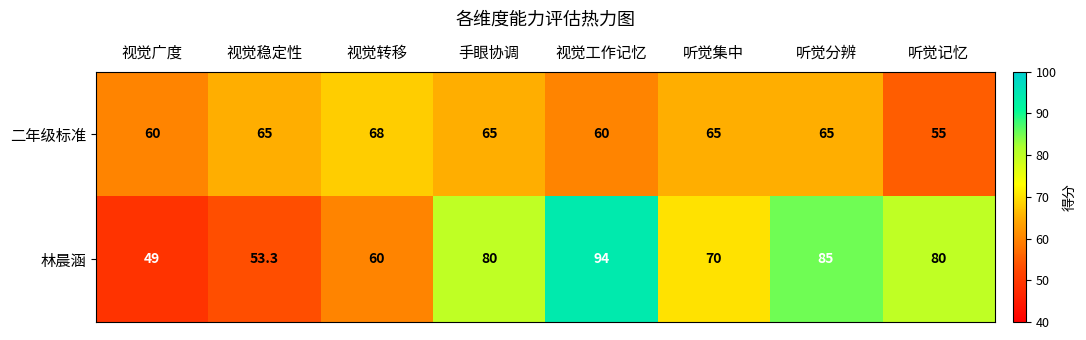

Which series has the largest total across all categories?

林晨涵